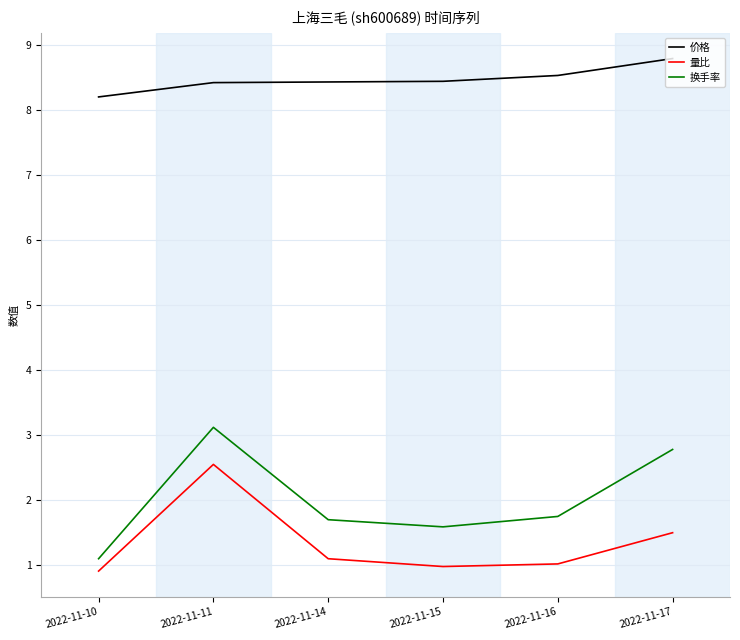

How many lines are shown in the chart?

3